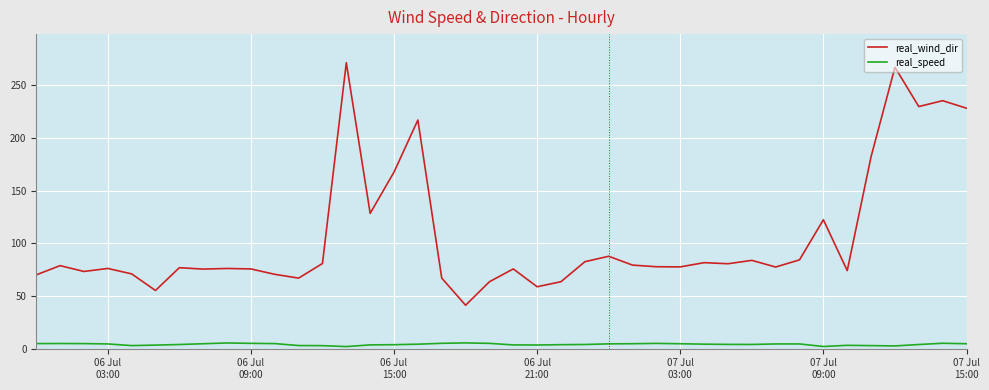

What is the minimum value for real_speed?

2.0